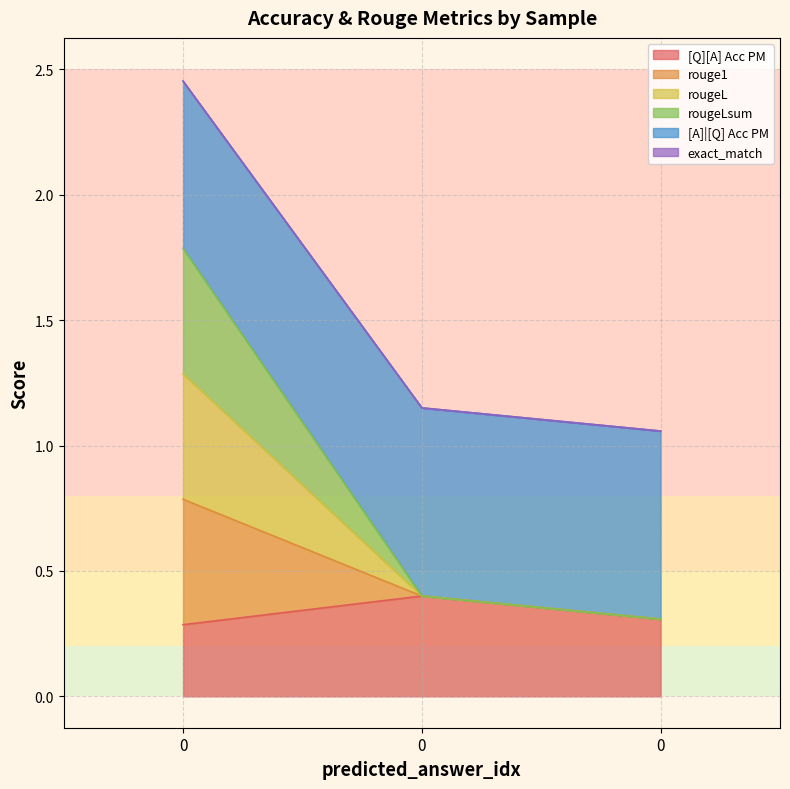

What is the spread (max minus min) of values at 0?

2.2